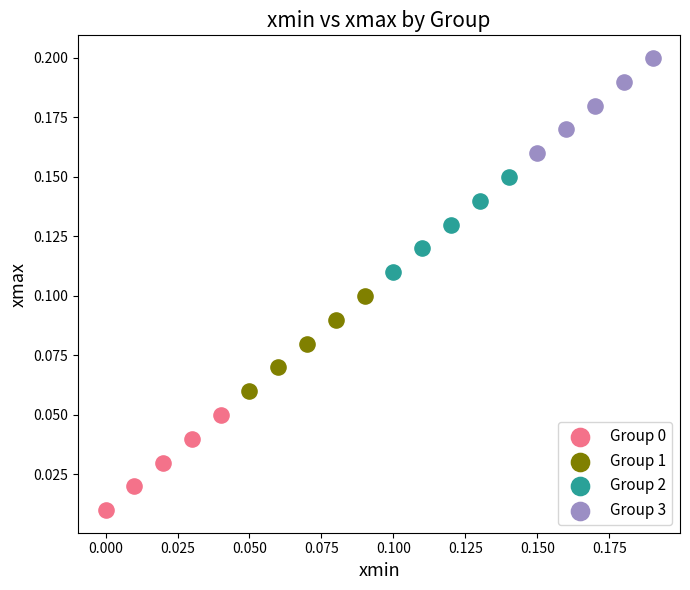

Which series contains the highest Y value?

Group 3